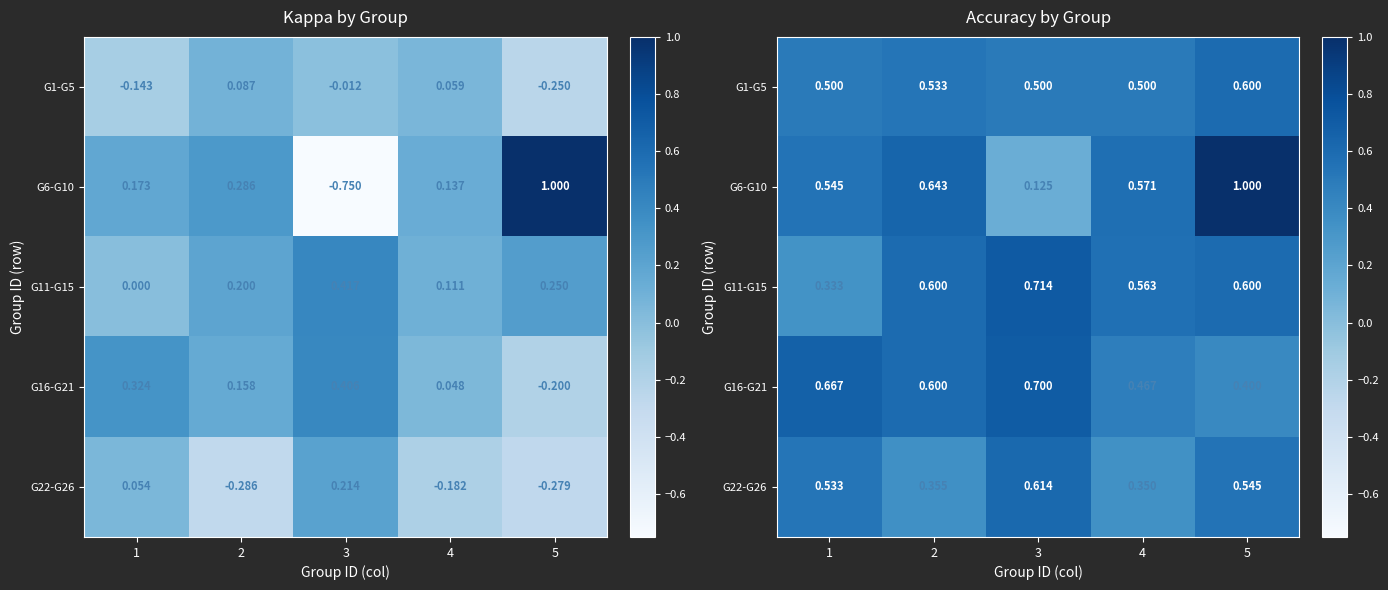

At which category is the sum across all series the highest?

5